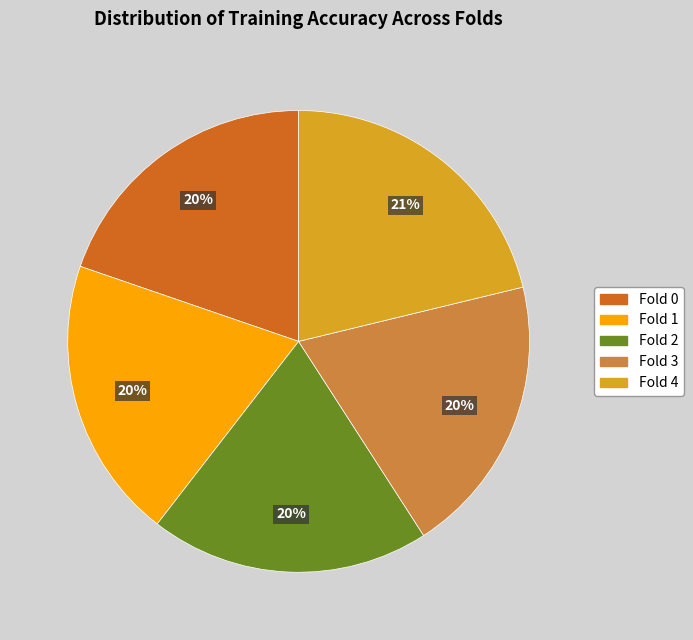

What is the largest slice in the pie chart?

Fold 4